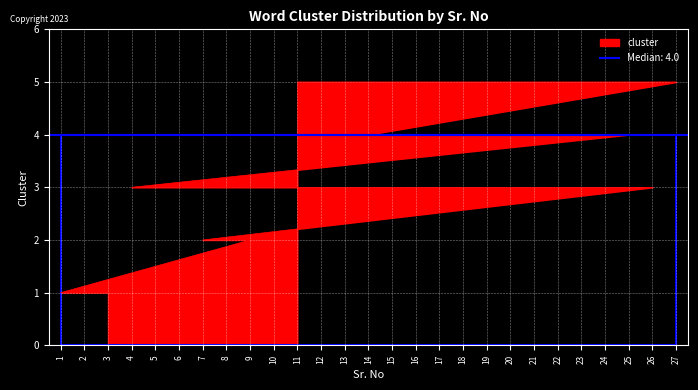

How many data points are less than 4?

13